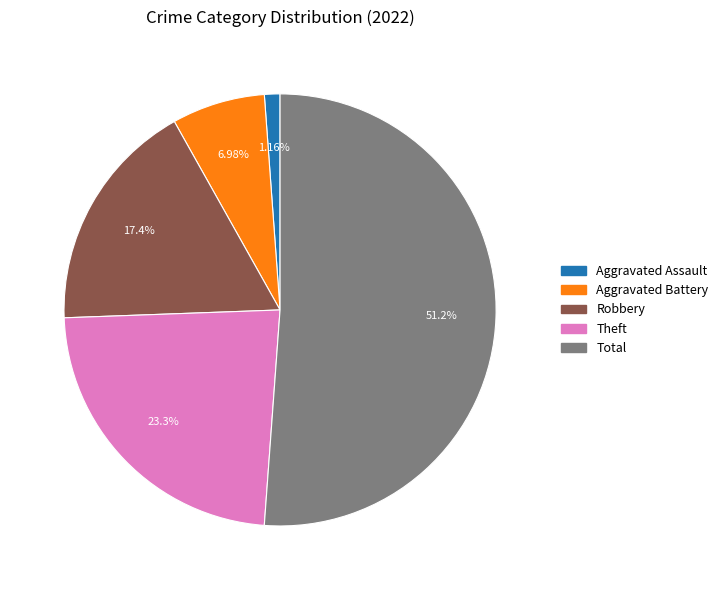

How many segments does this pie chart have?

5